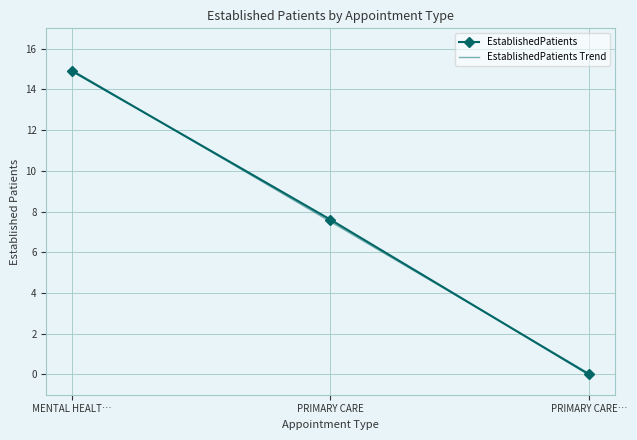

How many values in EstablishedPatients are above zero?

2